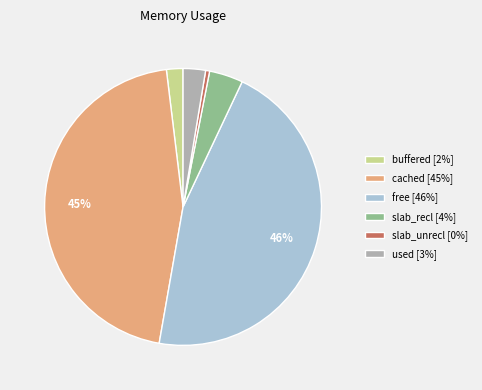

Which slice is the smallest?

slab_unrecl